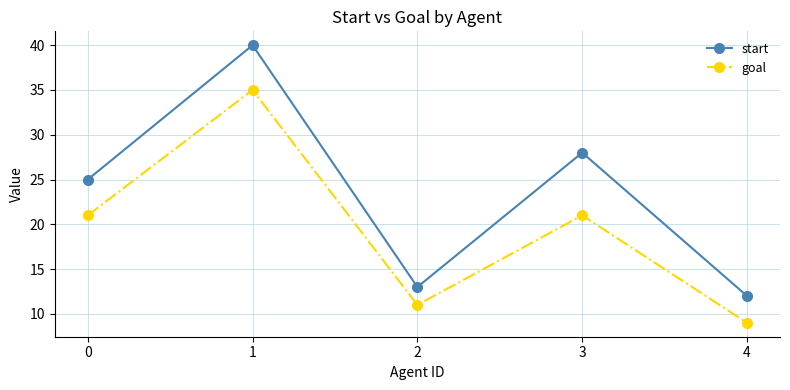

True or false: start and goal intersect in this chart.

False